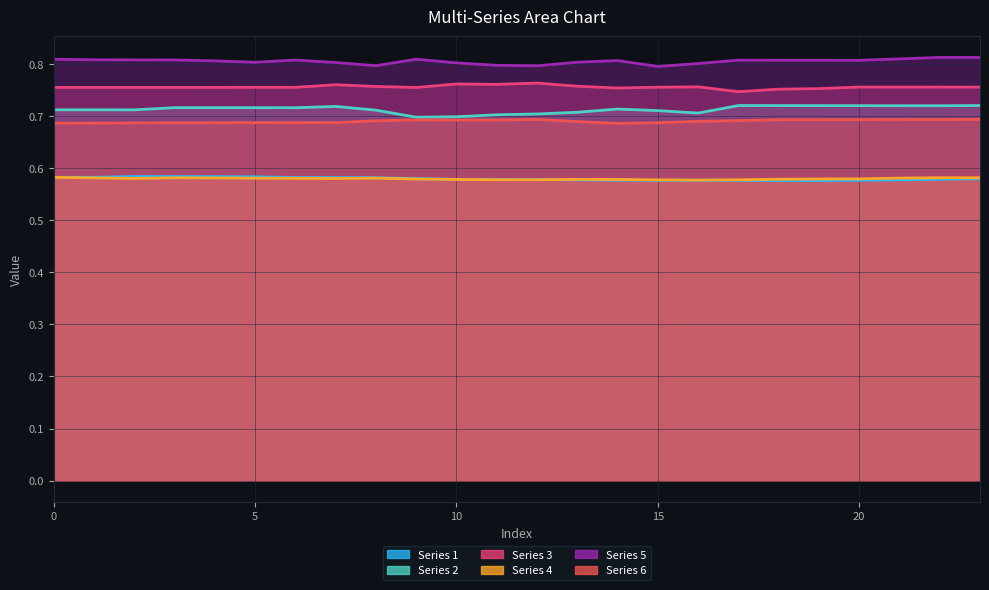

How many Series 2 values are between 0 and 1?

24